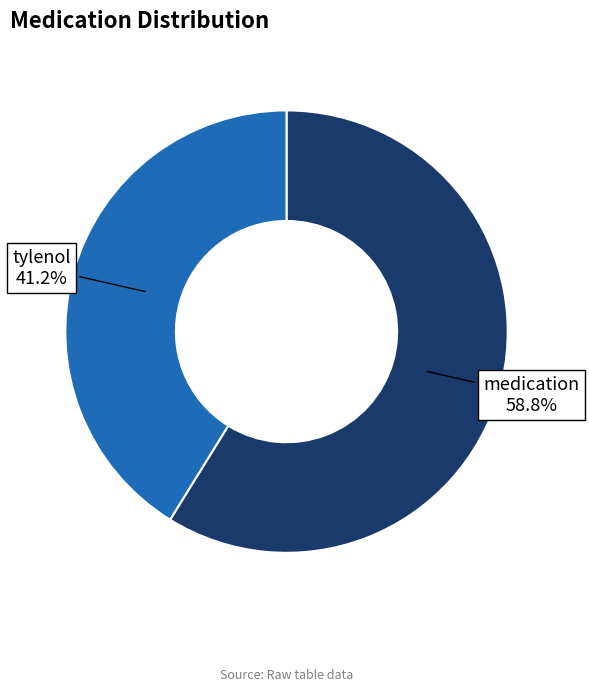

Is the sum of tylenol and medication greater than half?

Yes